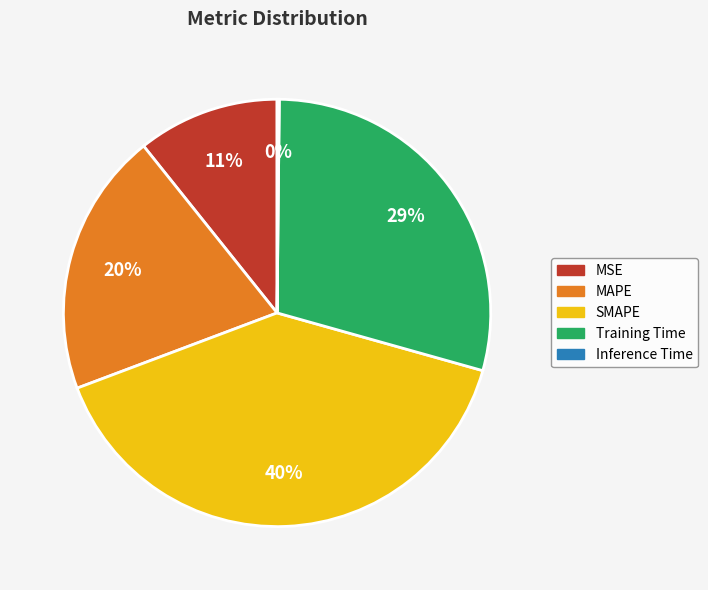

To the nearest percent, what is the difference between the MSE and MAPE slice percentages?

9%